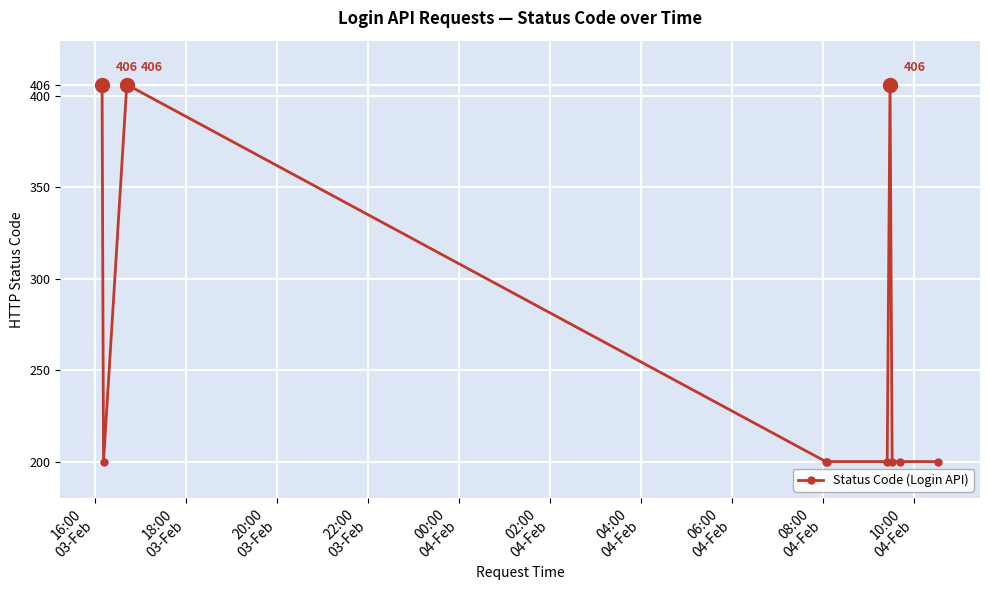

What is the smallest value displayed?

200